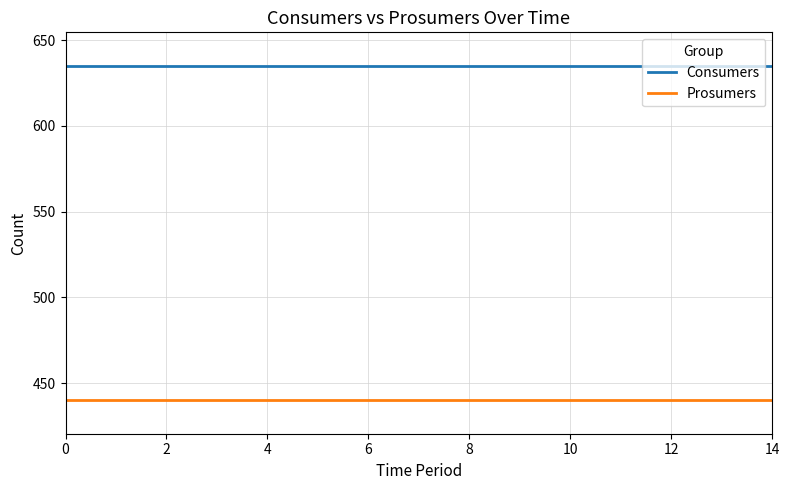

How many lines are shown in the chart?

2